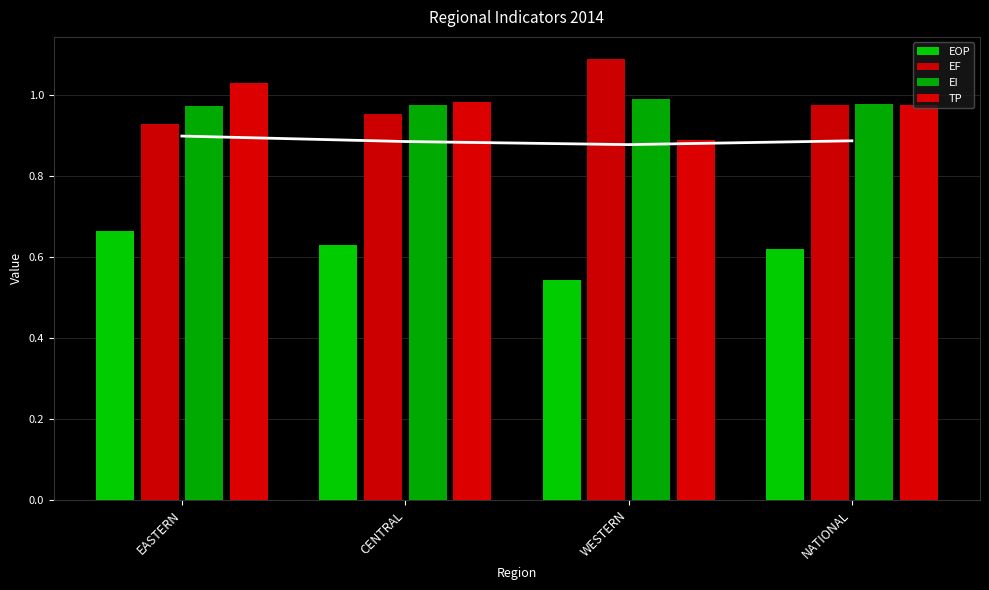

How many groups of bars are there?

4